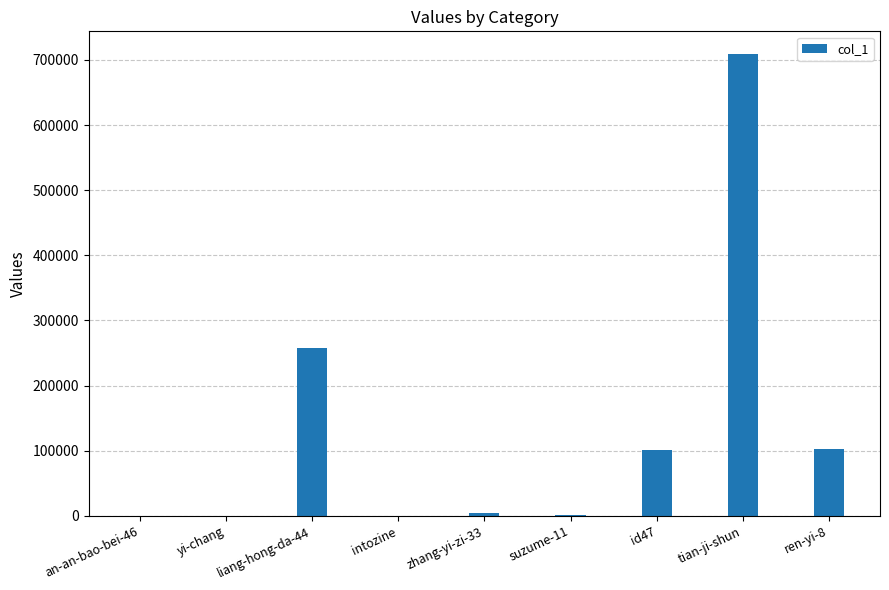

Which category has the highest value across all series?

tian-ji-shun